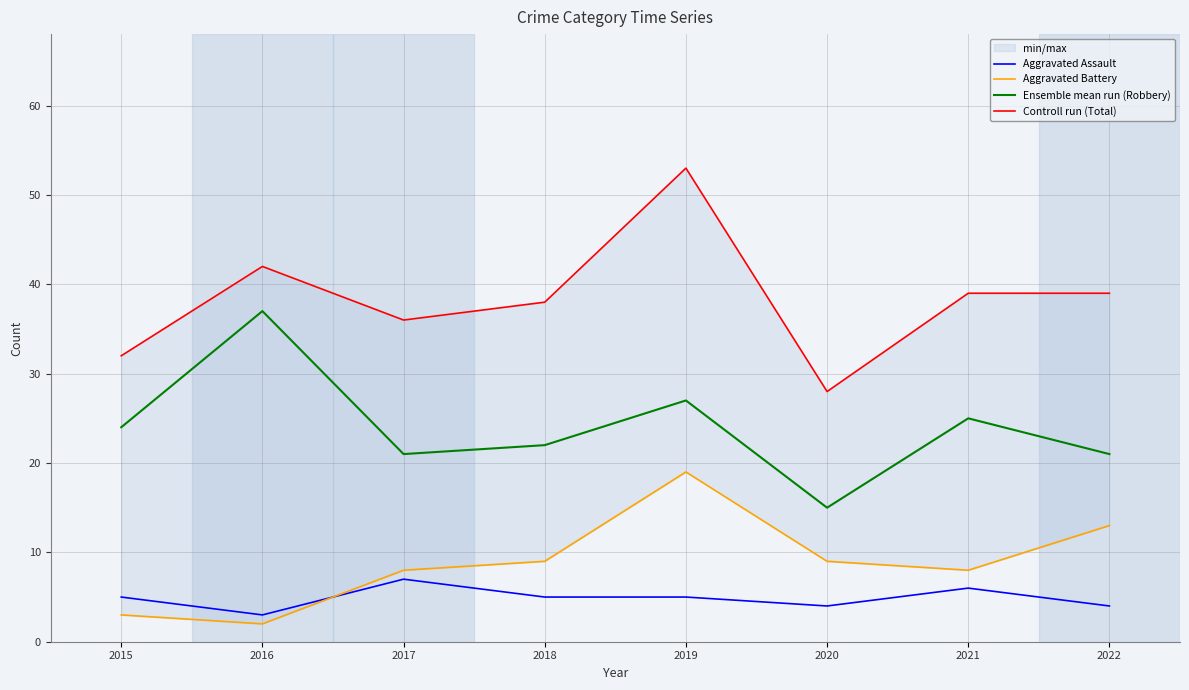

How many interior local valleys does the Controll run (Total) series have?

2